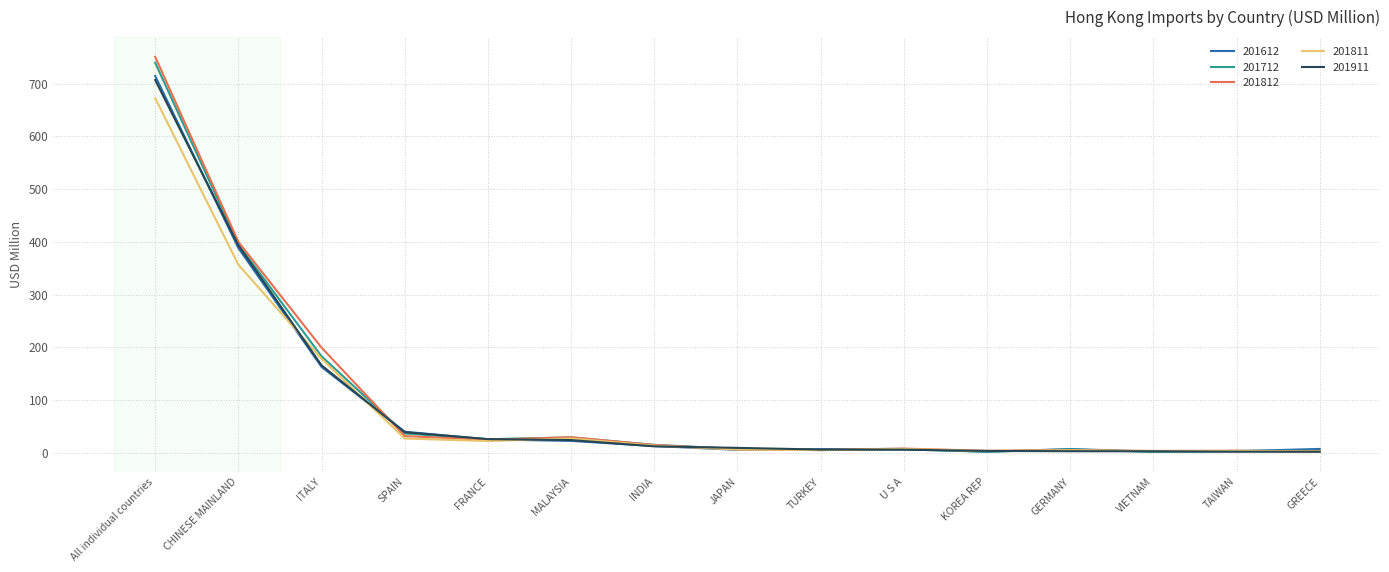

What position from the left is JAPAN?

8